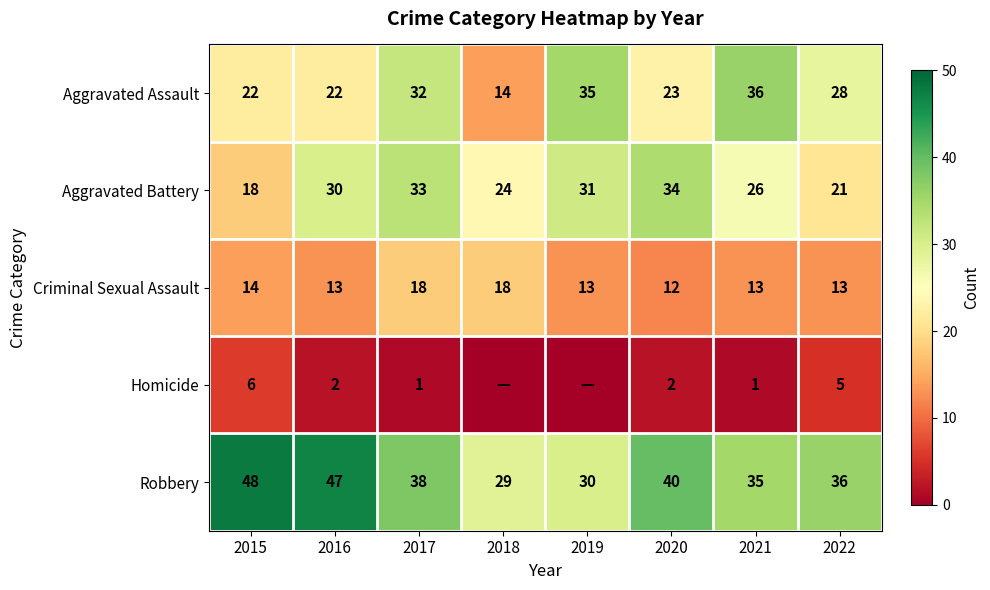

What value does the Aggravated Assault series have at 2019?

35